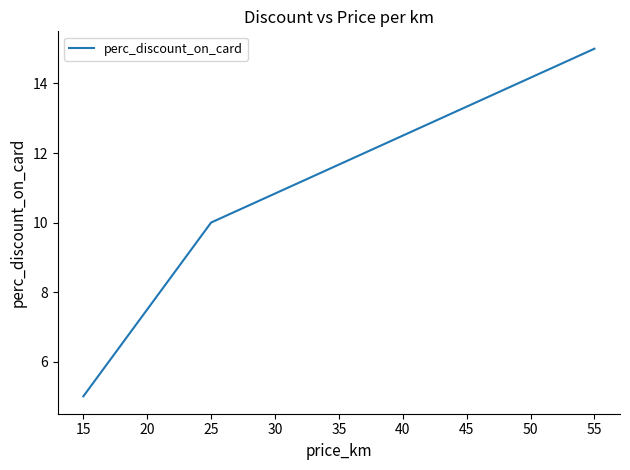

Reading left to right, extract all data points from this chart.

15=5	25=10	55=15